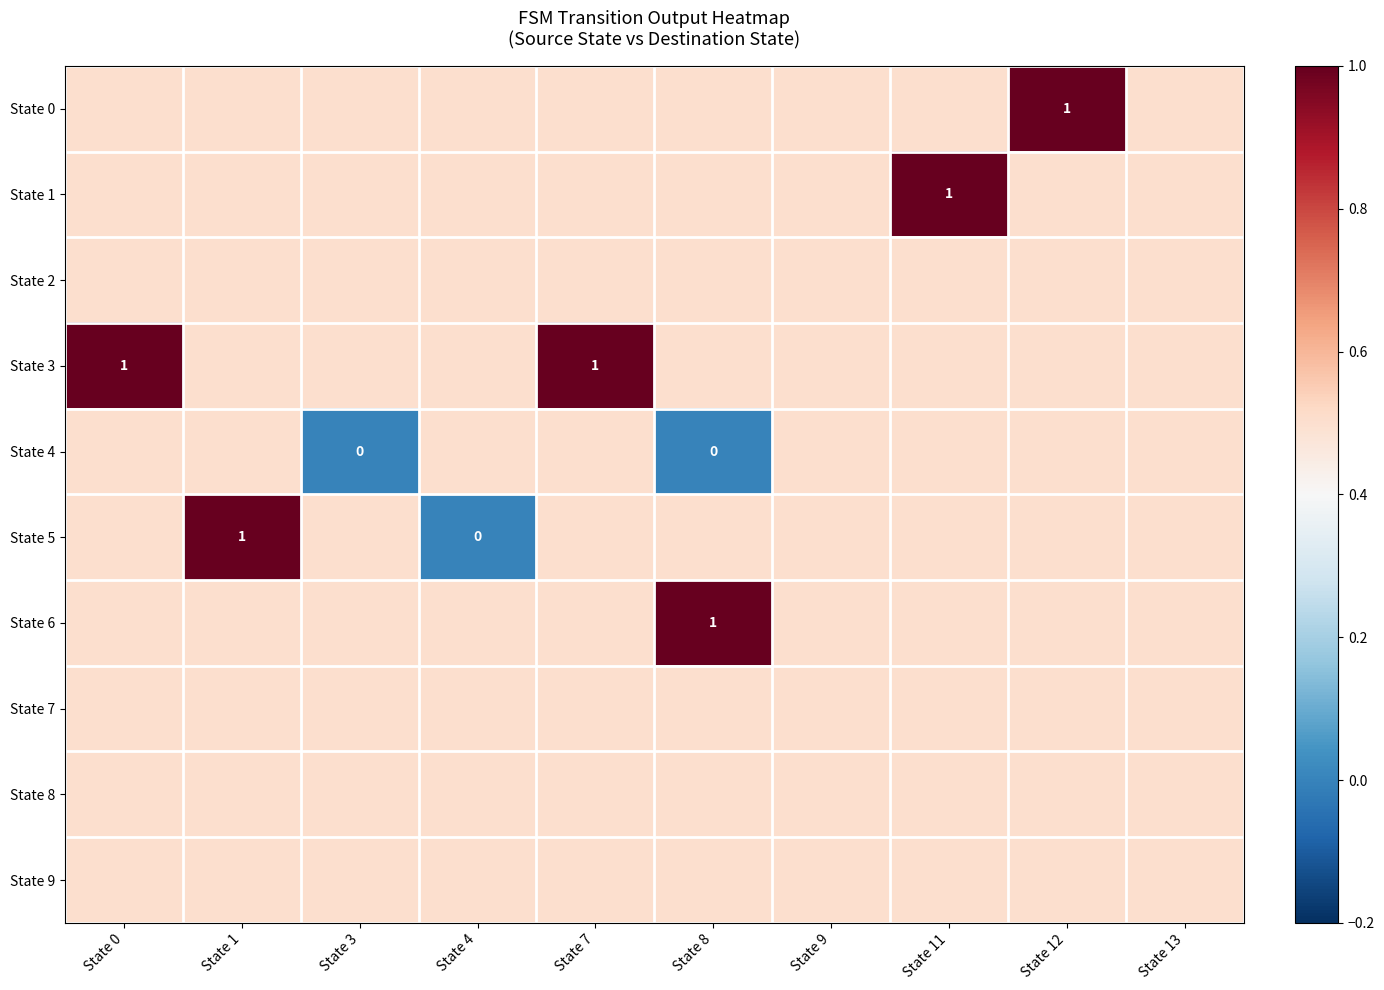

What is the difference between the highest and lowest values at State 7?

0.5